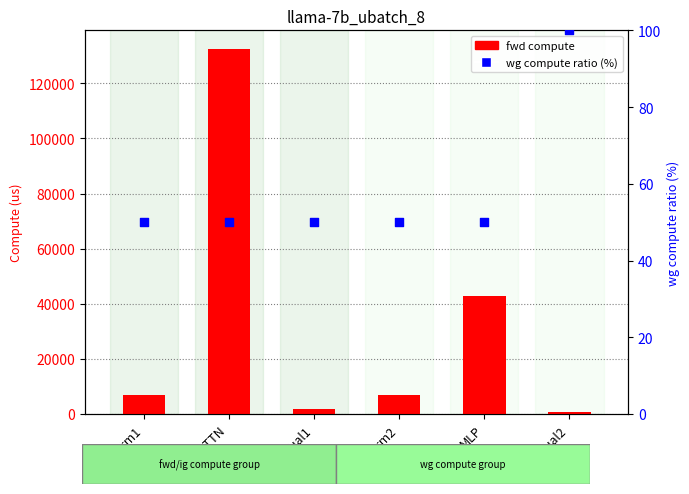

At which category is the sum across all series the highest?

ATTN